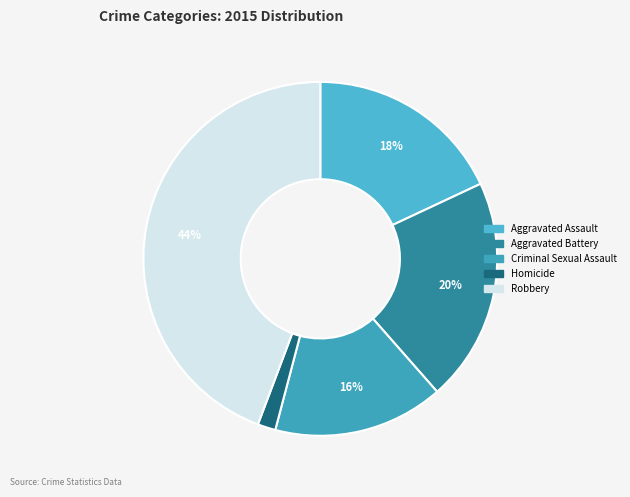

Which category has the smallest portion of the pie?

Homicide